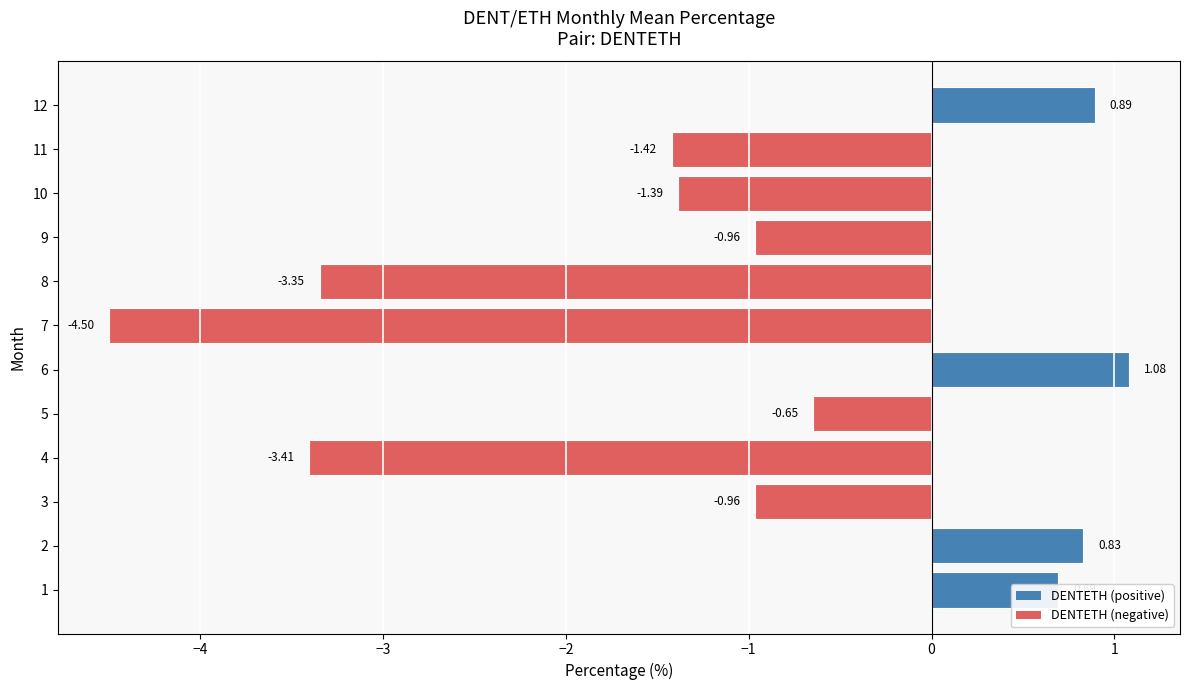

At which label is the value closest to -1?

9